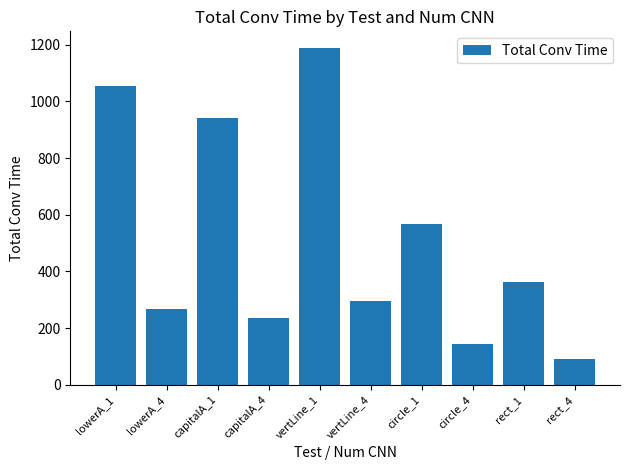

How many bars are there in total?

10